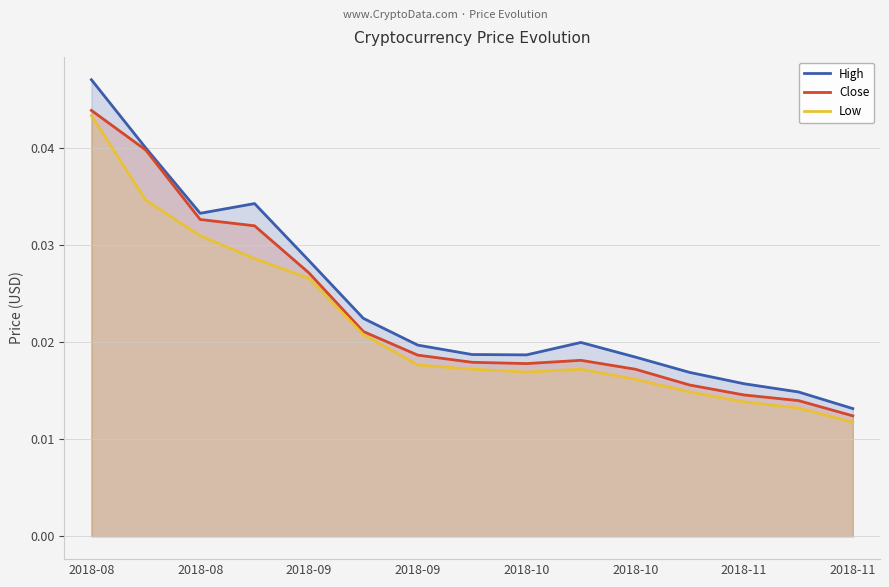

The value of High at 2018-10 is 0.0. True or false?

True